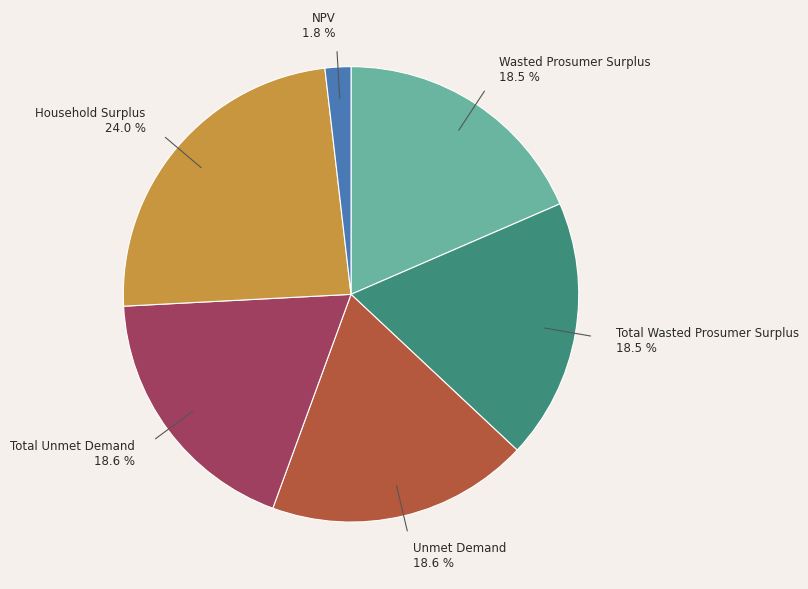

What is the smallest slice in the pie chart?

NPV